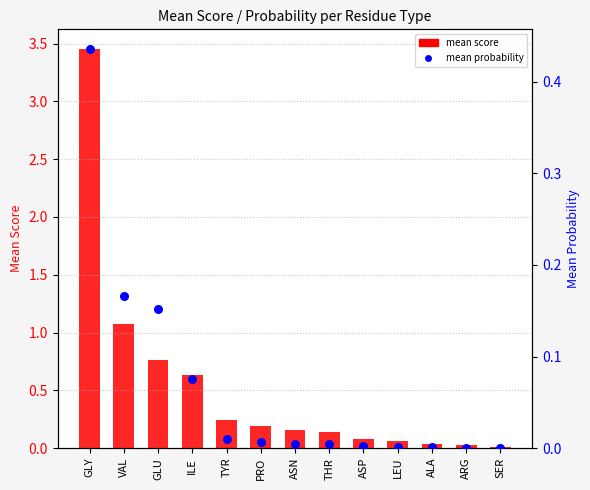

Is the value of mean score at ILE greater than the value of mean probability at TYR?

Yes